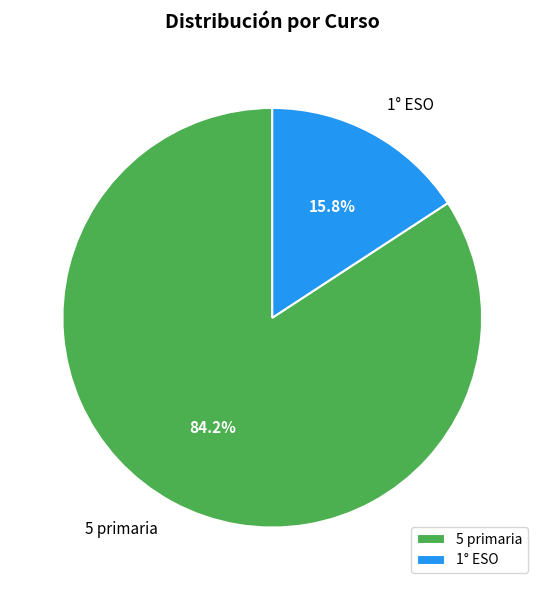

Is it true that 1° ESO is 16% of the pie?

True